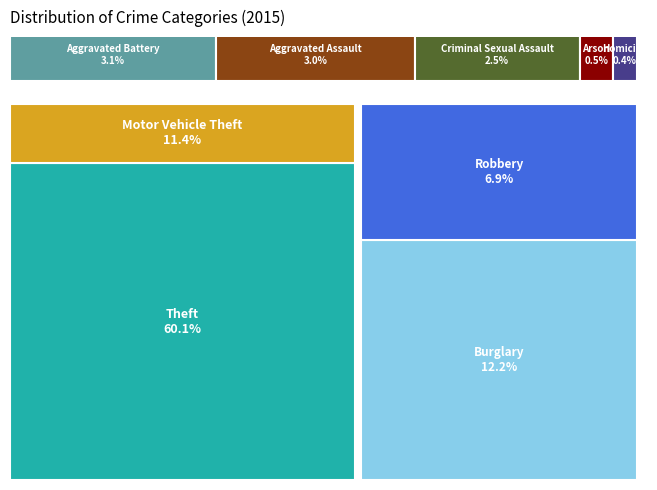

To the nearest percent, what is the average slice percentage?

11%